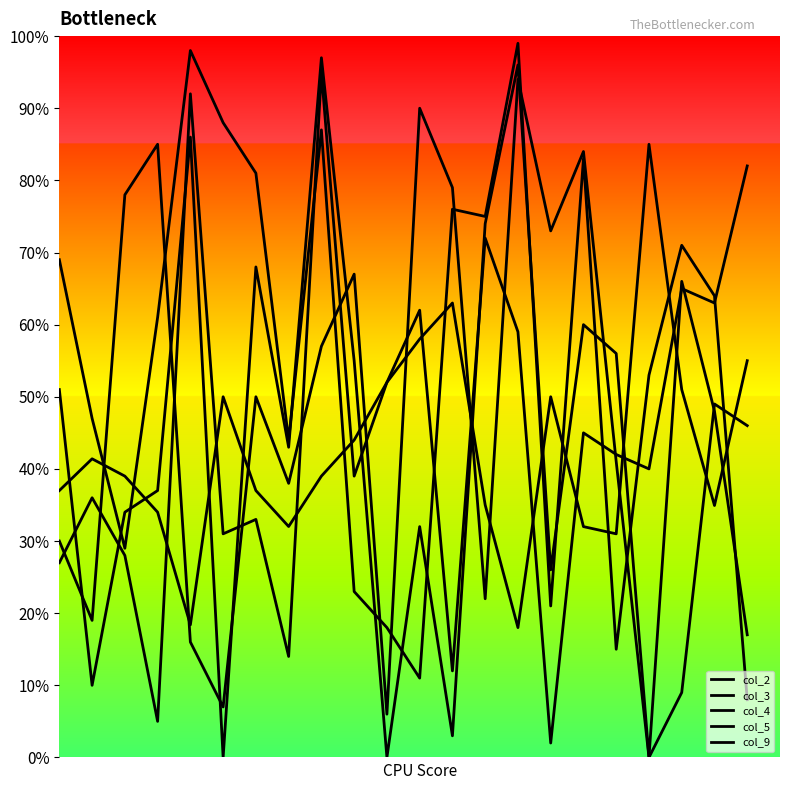

At which category does col_4 reach its first local valley?

1